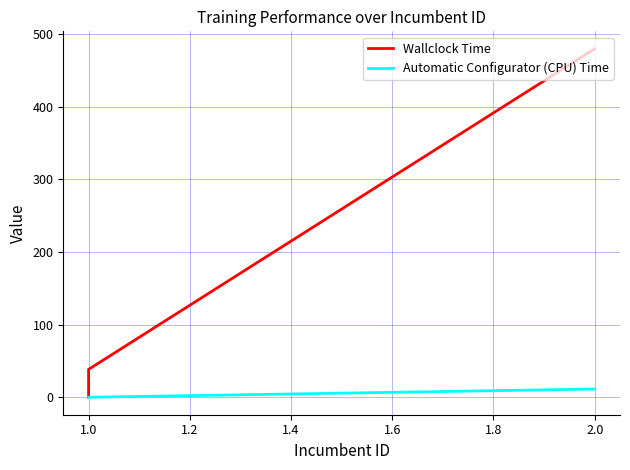

Rank the series by their average value, from lowest to highest.

Automatic Configurator (CPU) Time, Wallclock Time